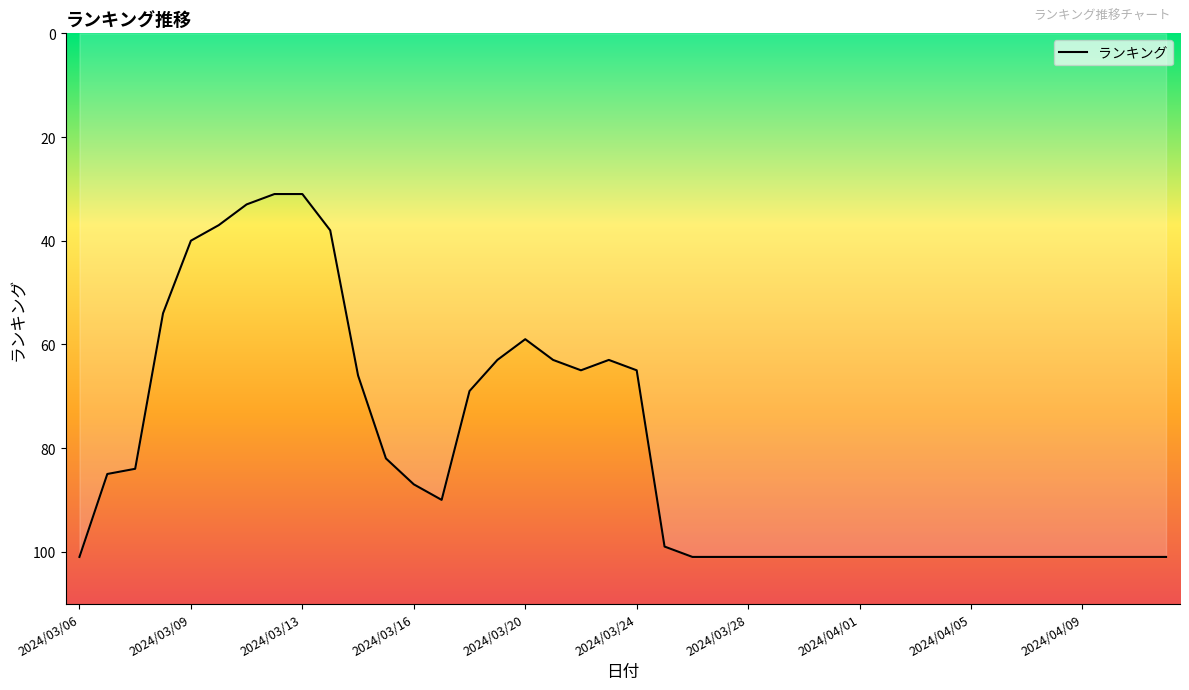

True or false: there are more than 1 points higher than both neighbors.

True